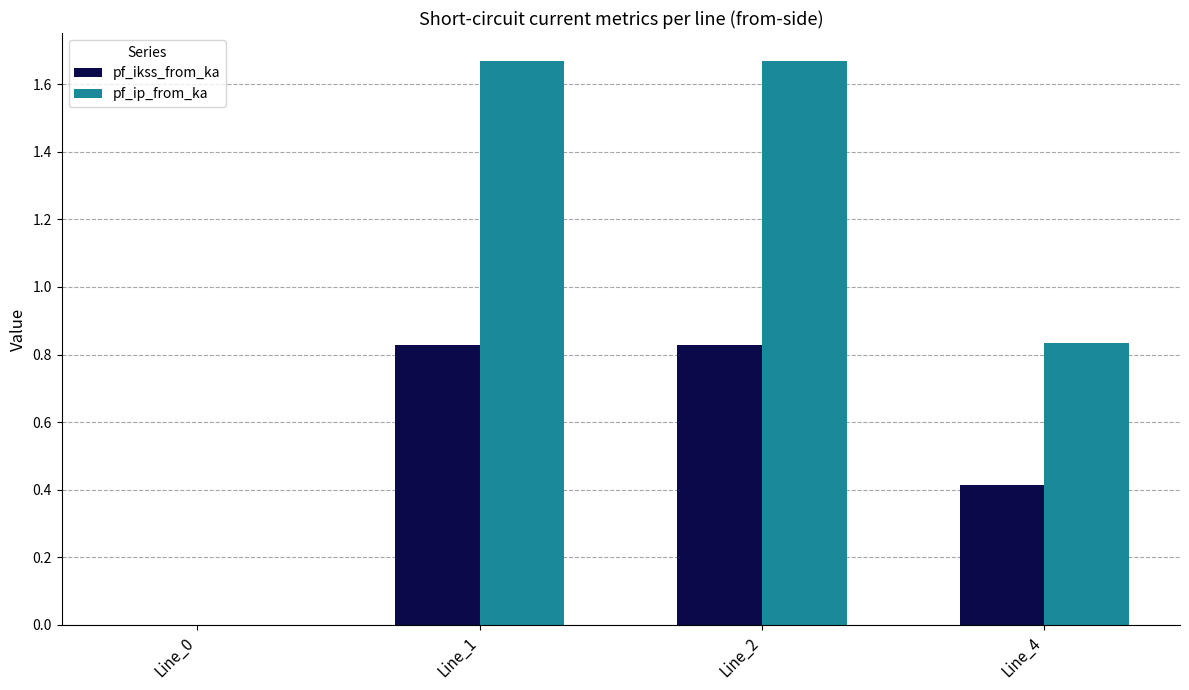

Which series changed the most between Line_1 and Line_4?

pf_ip_from_ka